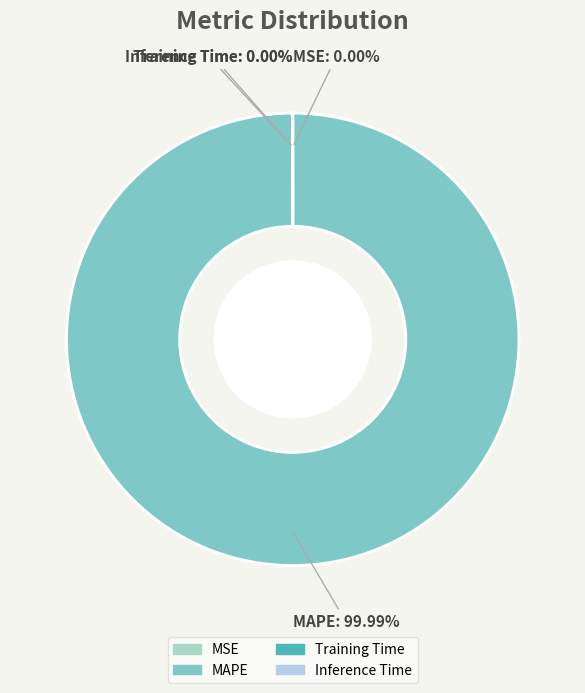

How much of the chart is everything except Inference Time?

100.0%